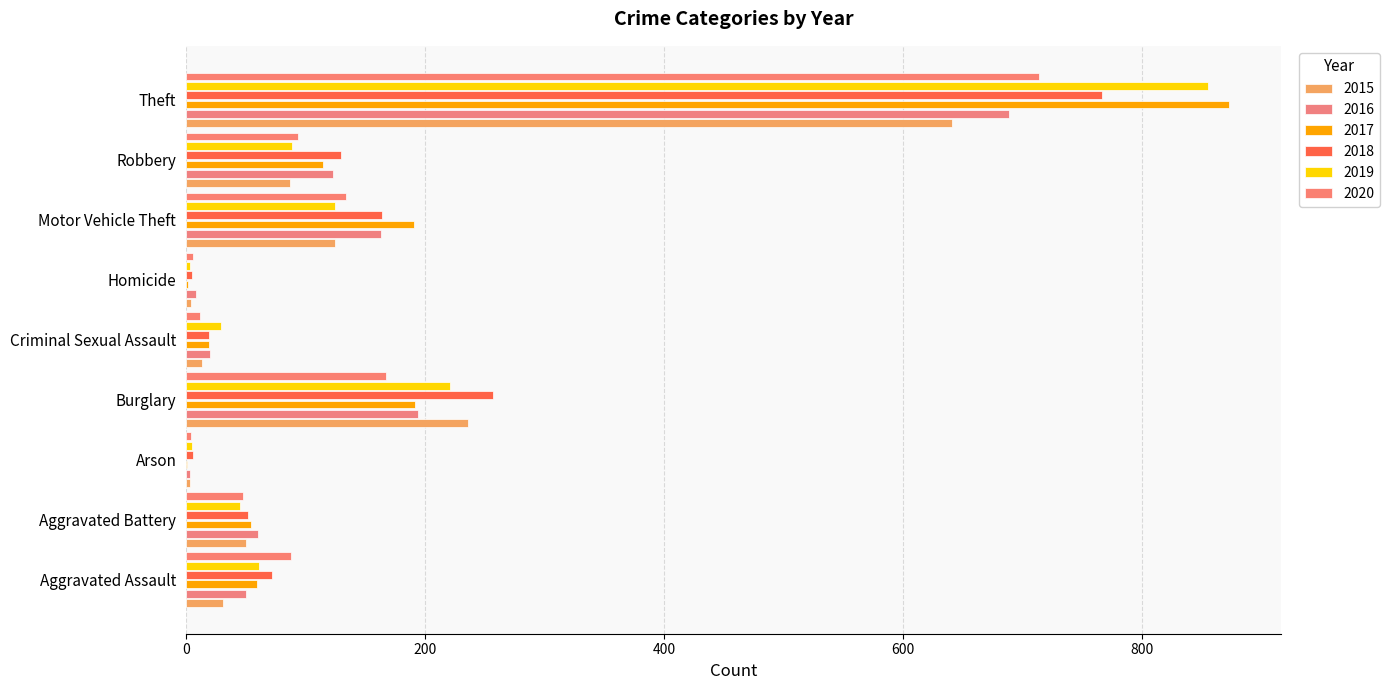

At which category is the sum across all series the highest?

Theft